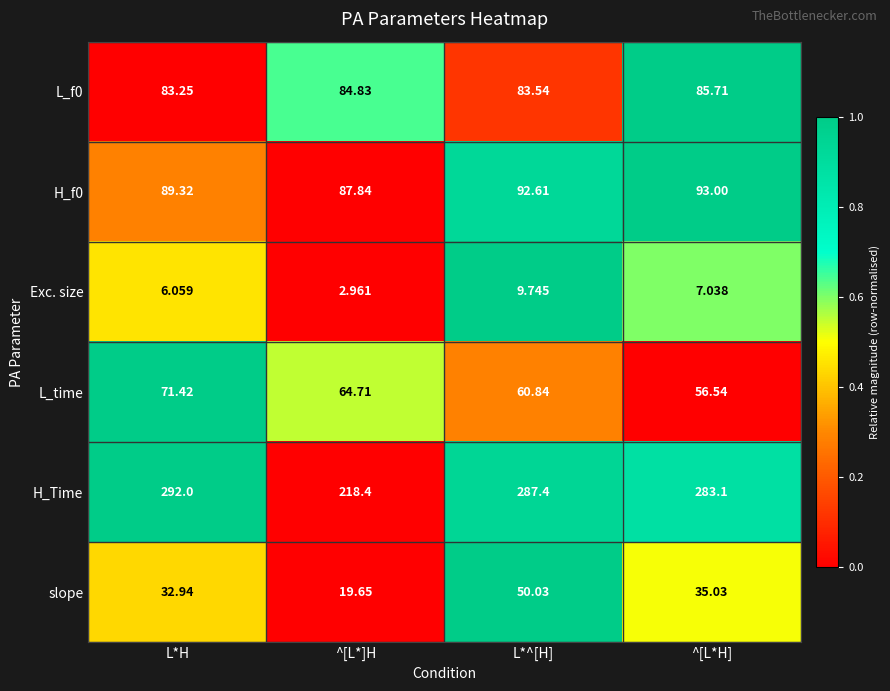

Which series has the largest range (max minus min)?

H_Time